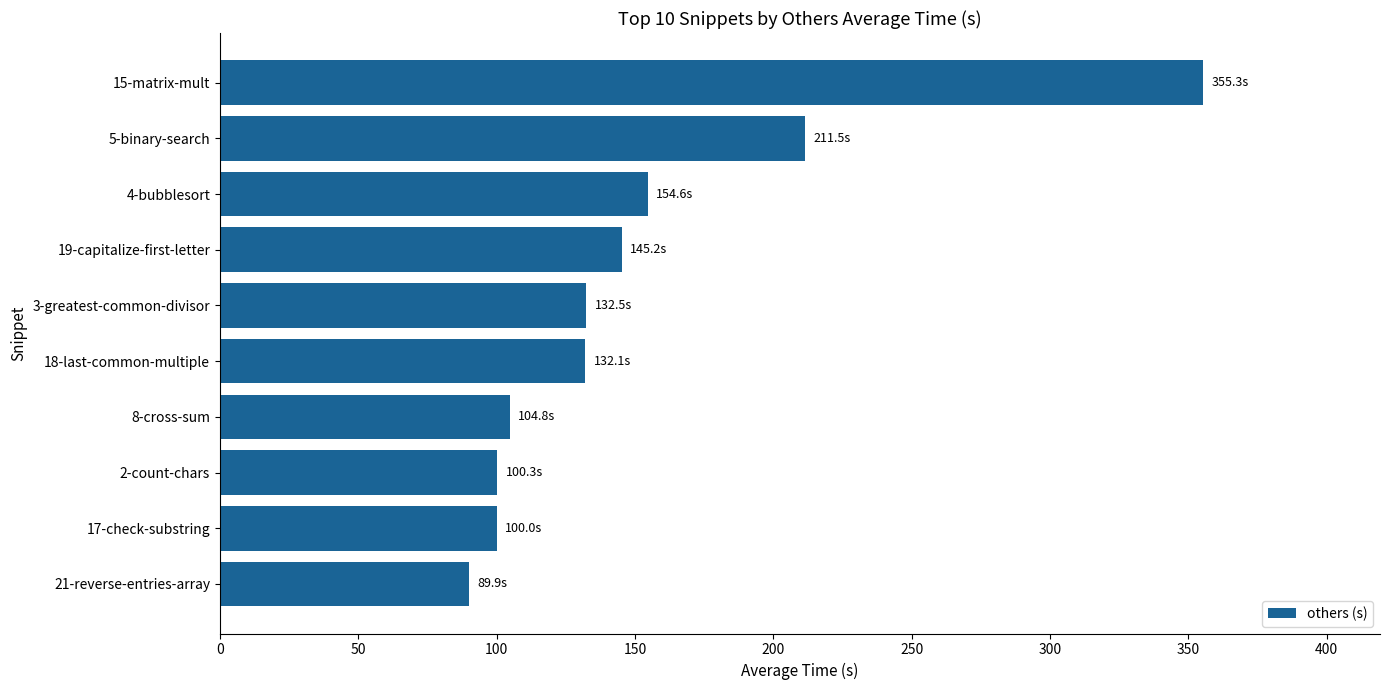

At which category does the chart reach its peak across all series?

15-matrix-mult